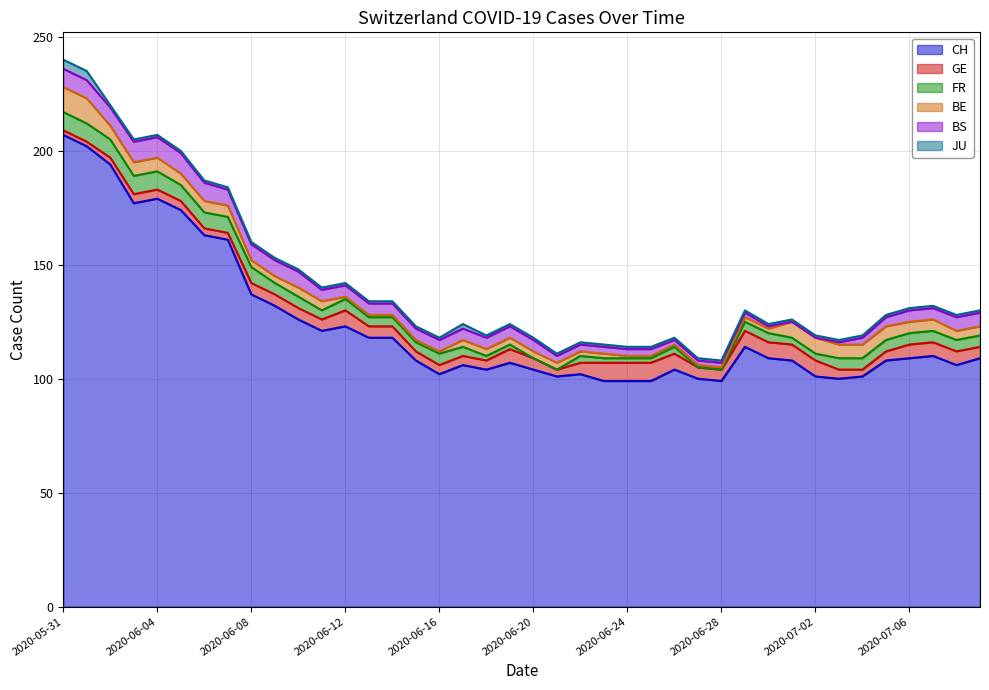

List the series in order of their peak value, highest first.

CH, BE, BS, GE, FR, JU